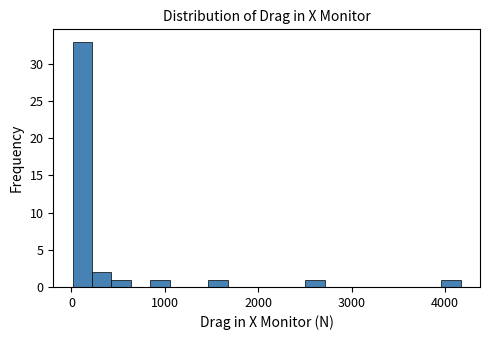

Read against the x-axis, roughly where is the centre of the tallest bar?

100